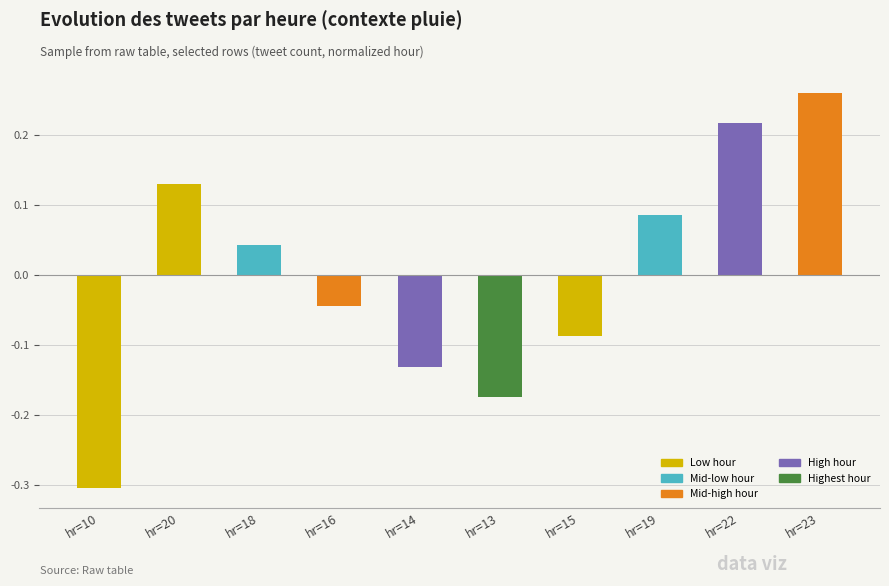

What is the minimum value shown in the chart?

-0.3